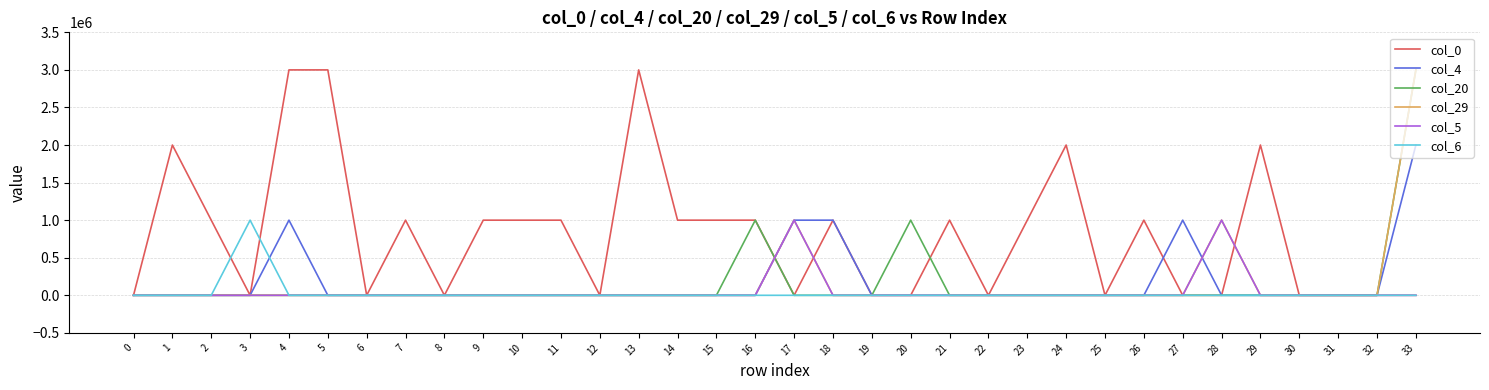

Which series has the largest total across all categories?

col_0